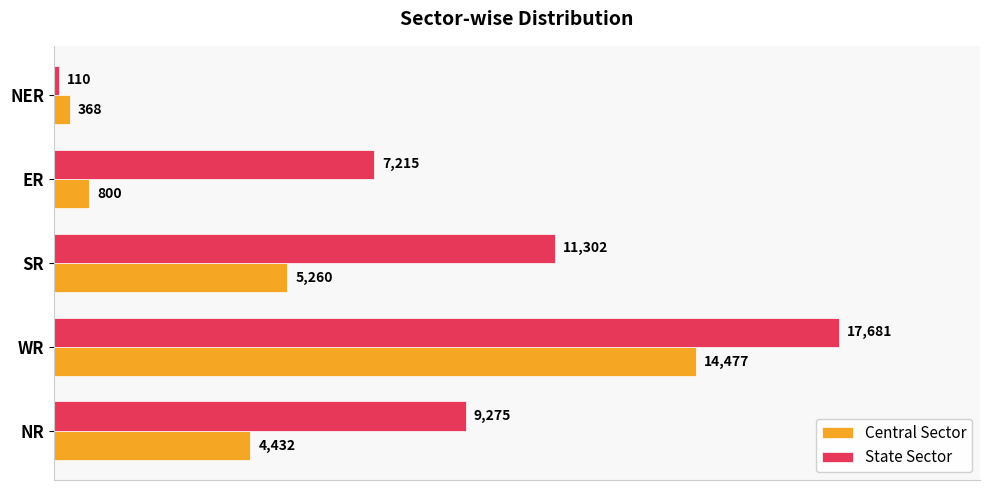

At which label does Central Sector reach its minimum?

NER